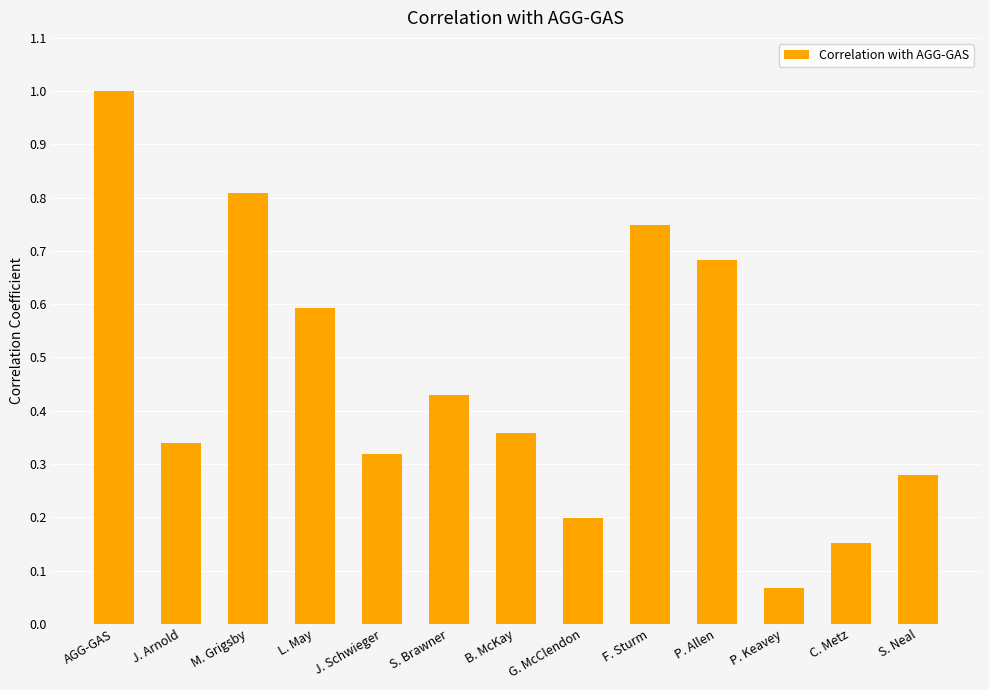

What is the approximate value at L. May?

0.6